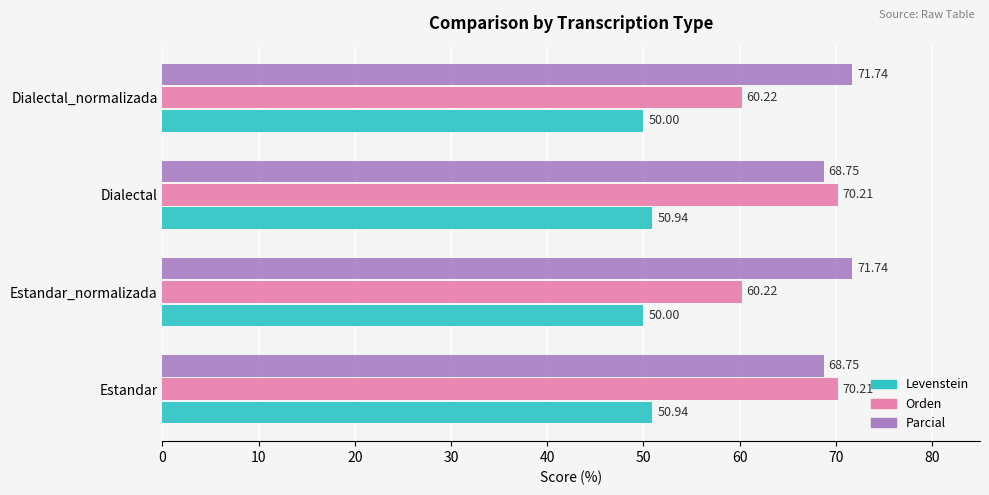

Which series changed the most between Estandar_normalizada and Dialectal?

Orden